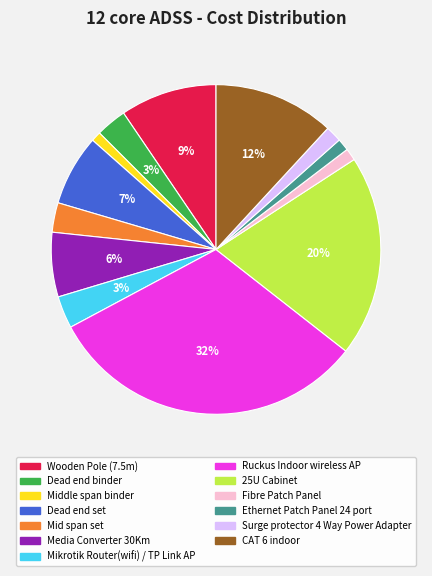

Is it true that Media Converter 30Km is 1% of the pie?

False